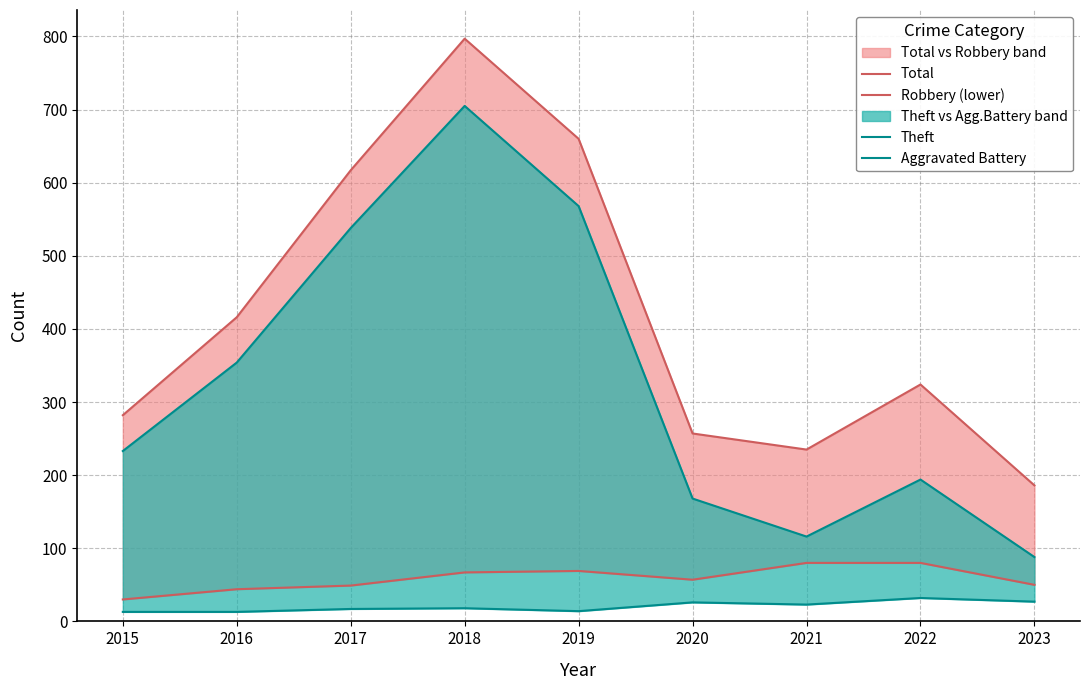

Reading left to right, list all the values displayed in this chart.

Total: 2015=282	2016=416	2017=617	2018=797	2019=660	2020=257	2021=235	2022=324	2023=186
Robbery (lower): 2015=30	2016=44	2017=49	2018=67	2019=69	2020=57	2021=80	2022=80	2023=50
Theft: 2015=233	2016=354	2017=538	2018=705	2019=568	2020=168	2021=116	2022=194	2023=88
Aggravated Battery: 2015=13	2016=13	2017=17	2018=18	2019=14	2020=26	2021=23	2022=32	2023=27